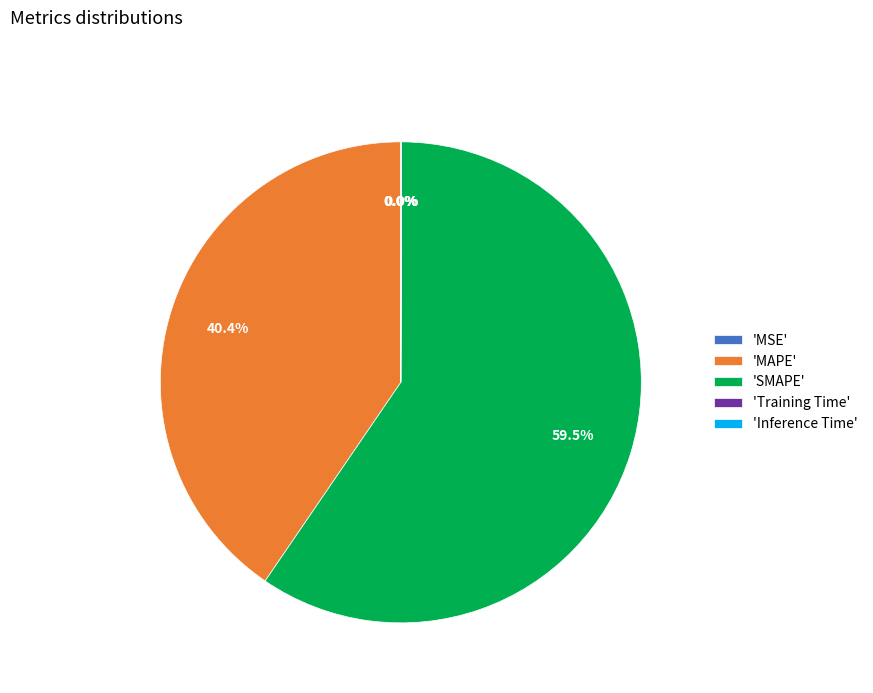

How much of the chart is everything except 'MAPE'?

59.6%